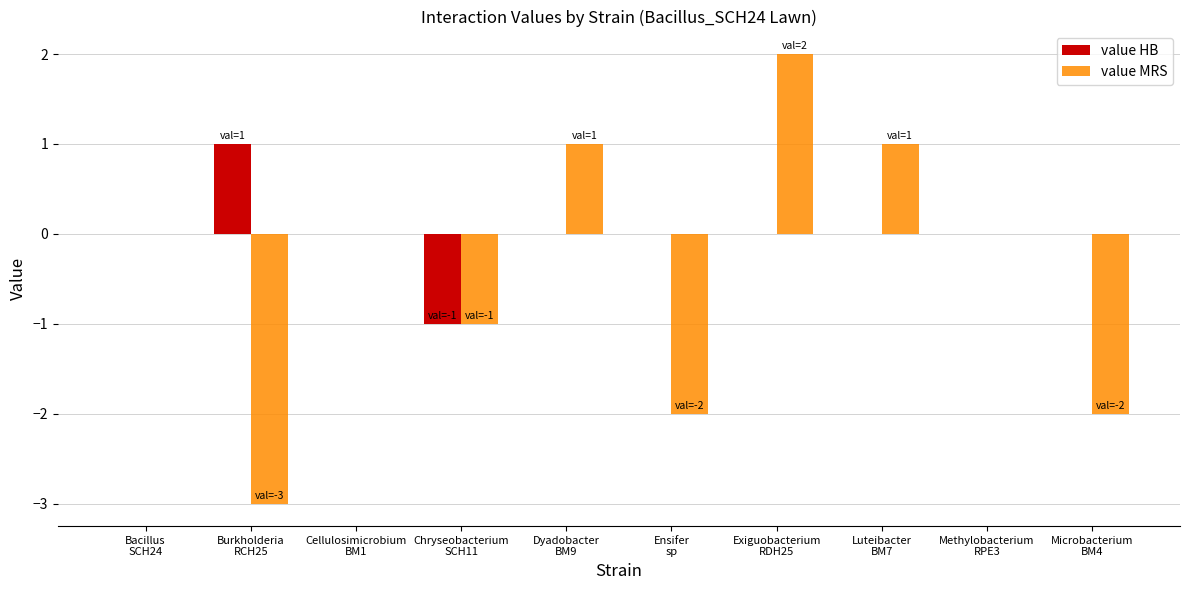

Is it true that value MRS equals 3 at Exiguobacterium
RDH25?

False